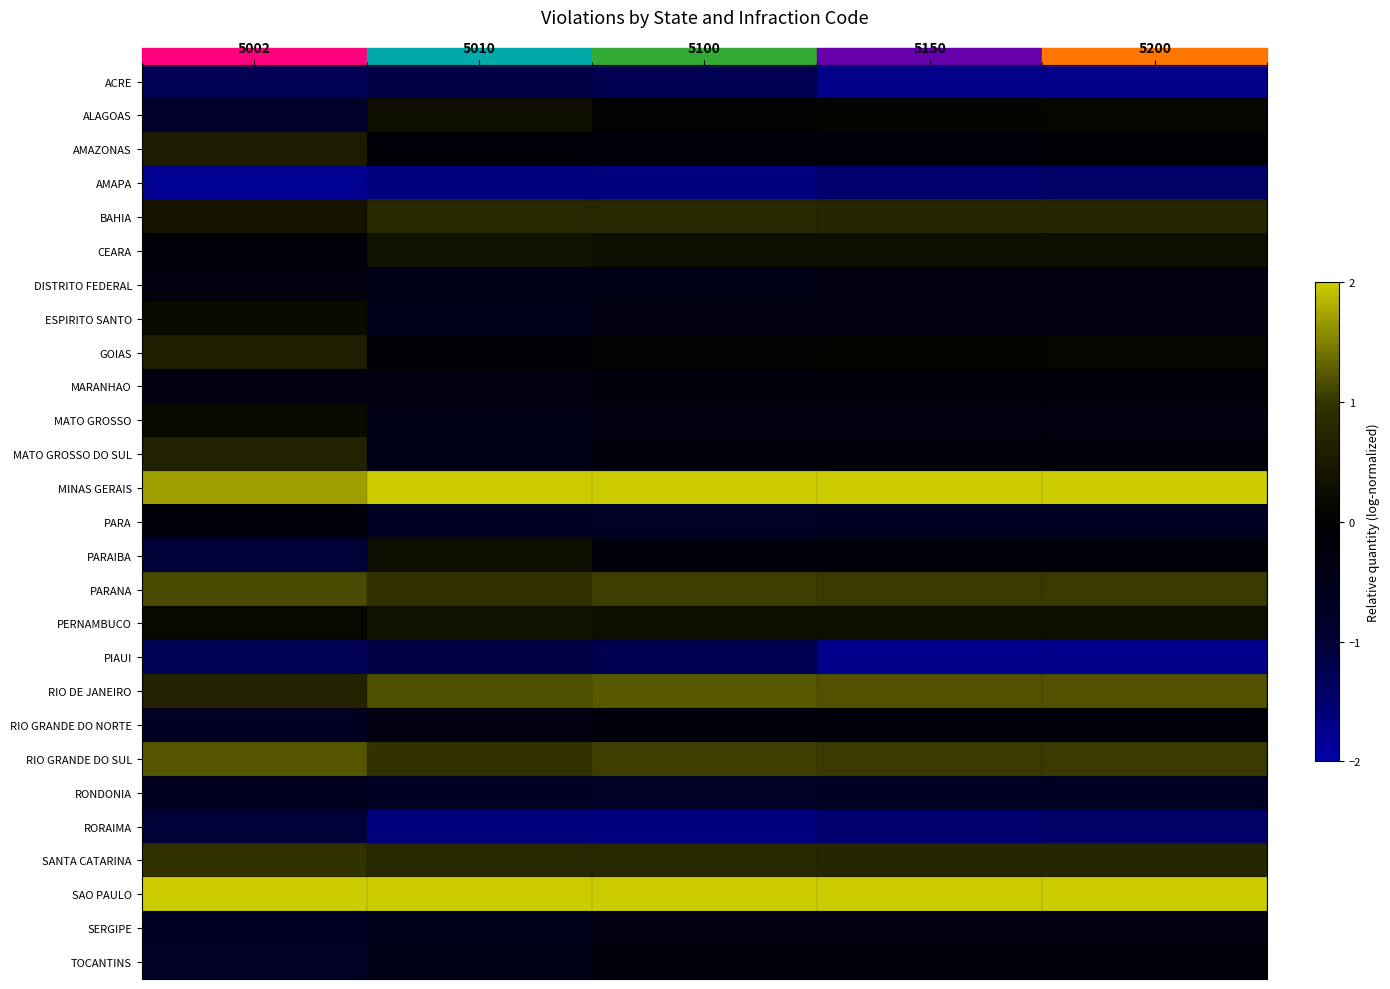

What is the maximum value shown in the chart?

2.7